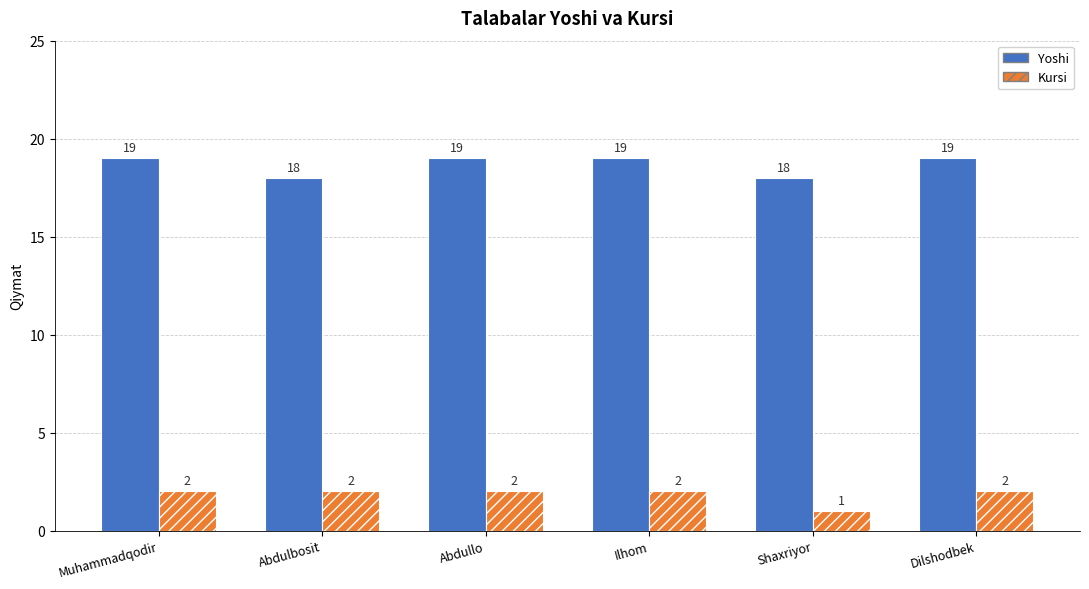

List the series in order of their overall mean, highest first.

Yoshi, Kursi